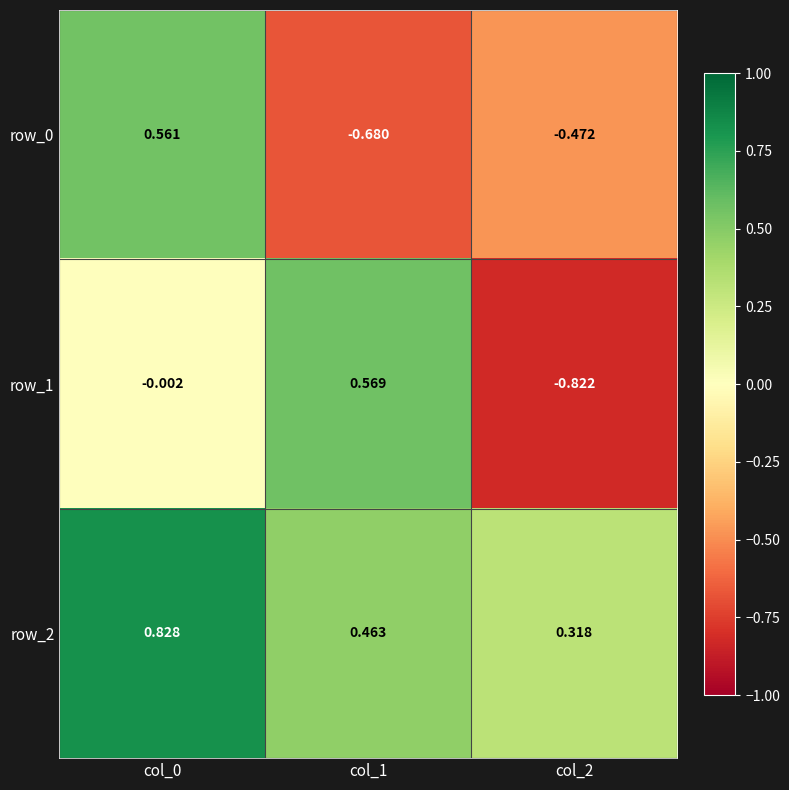

Is the value of row_1 at col_0 greater than the value of row_2 at col_1?

No